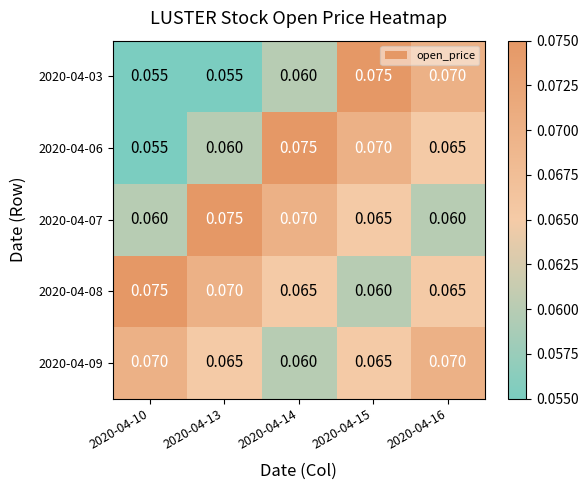

Count the number of data series in this chart.

5